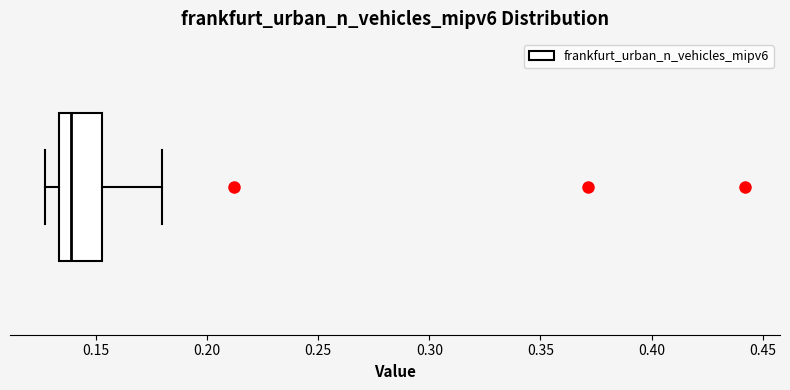

Read this box plot against the x-axis: the position of the median line, the range covered by the box, and the ends of both whiskers. The values are not printed on the chart, so give them approximately, as read against the axis.

median 0.140, box 0.135 to 0.155, whiskers 0.125 to 0.180